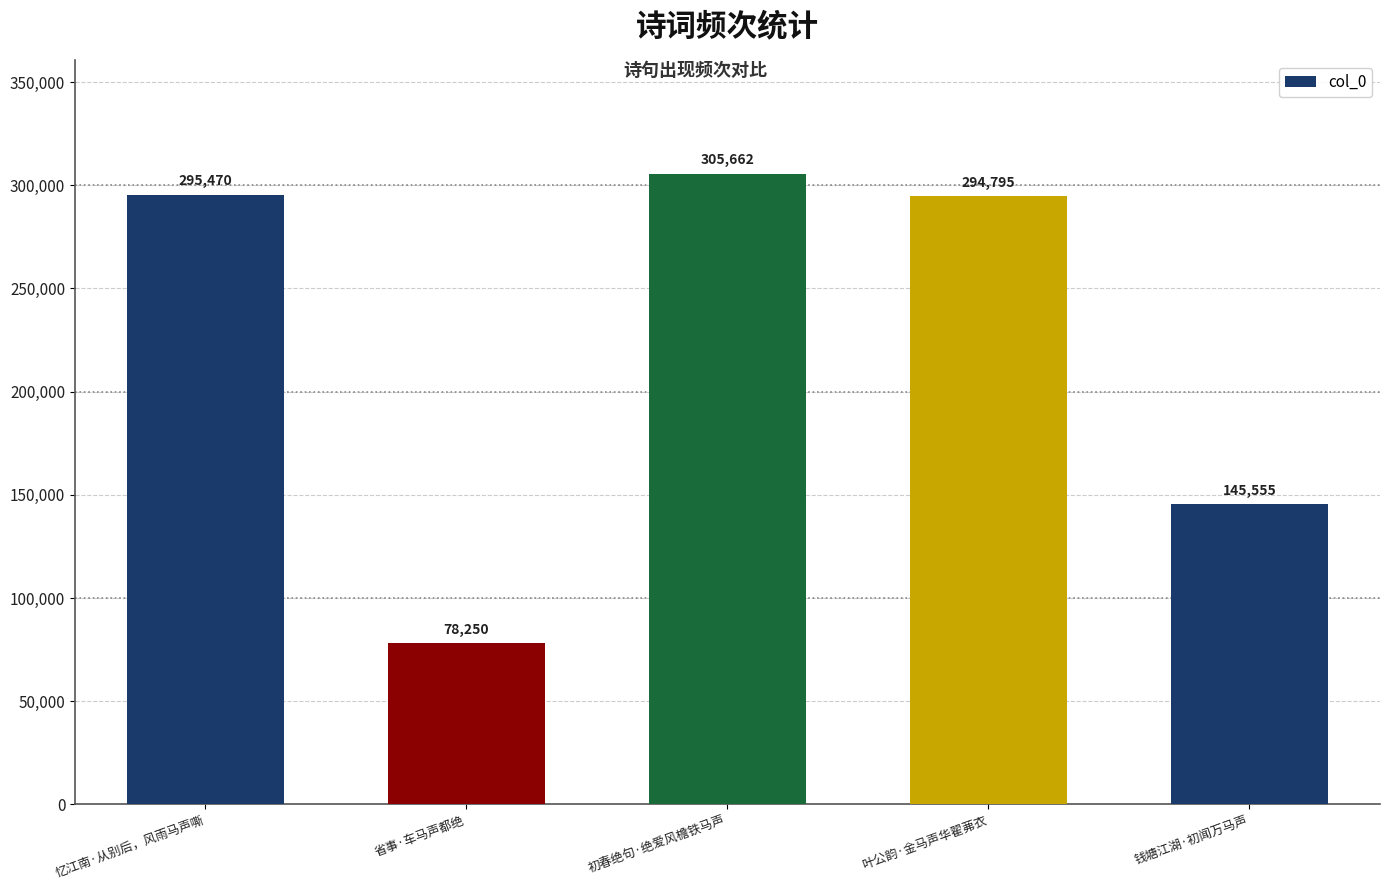

How many data points does each series have?

5